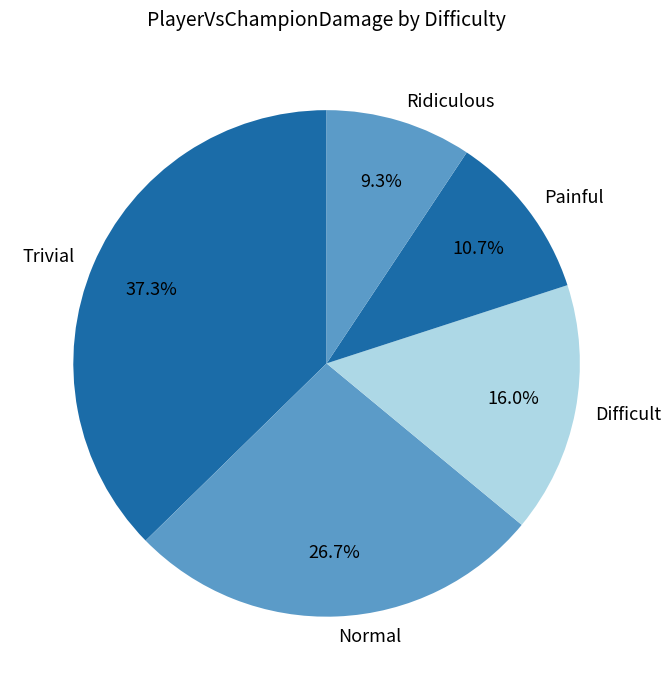

To the nearest percent, what percentage of the pie is Ridiculous?

9%